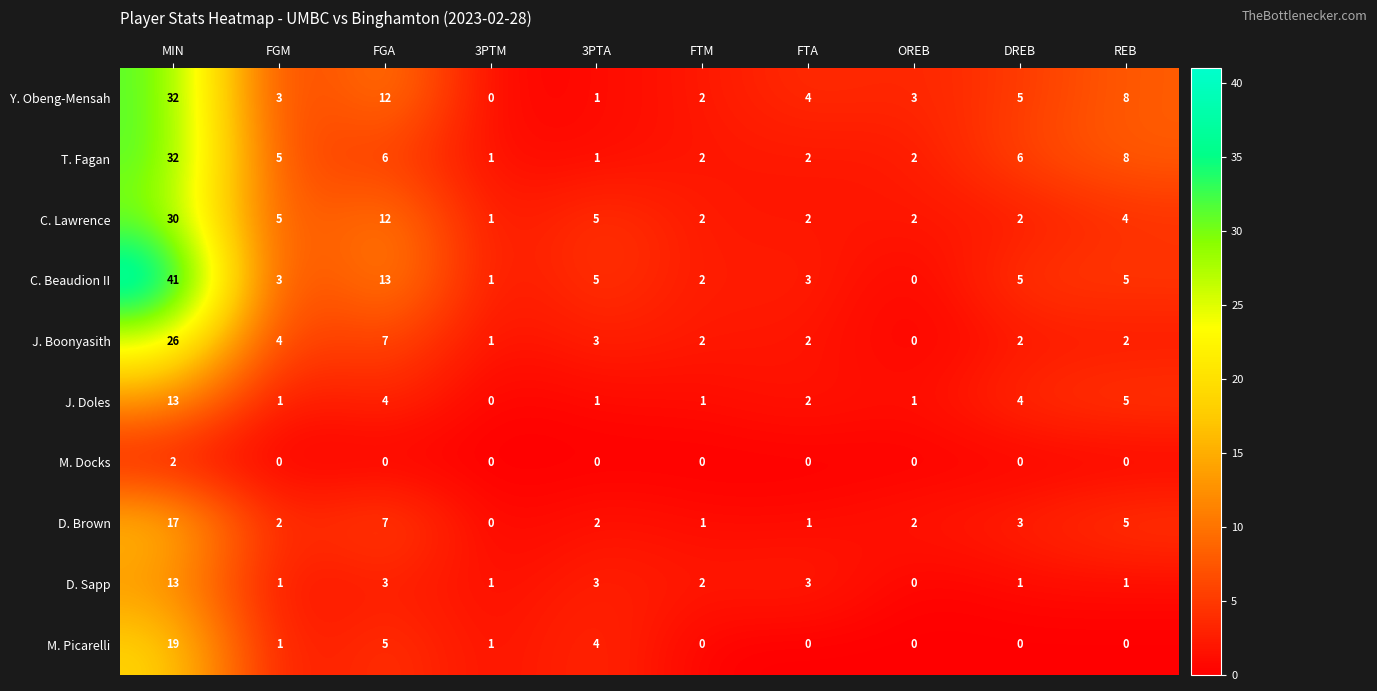

What is the total value across all series at FGA?

69